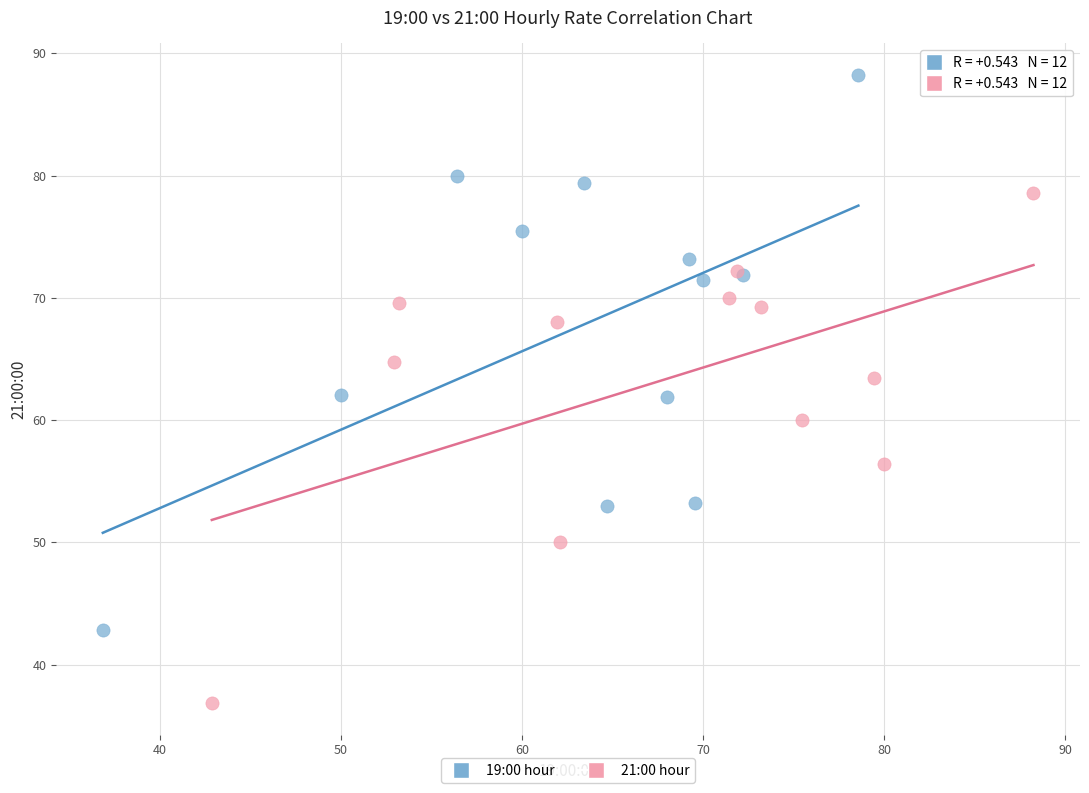

Which series has the widest spread of Y values?

19:00 hour